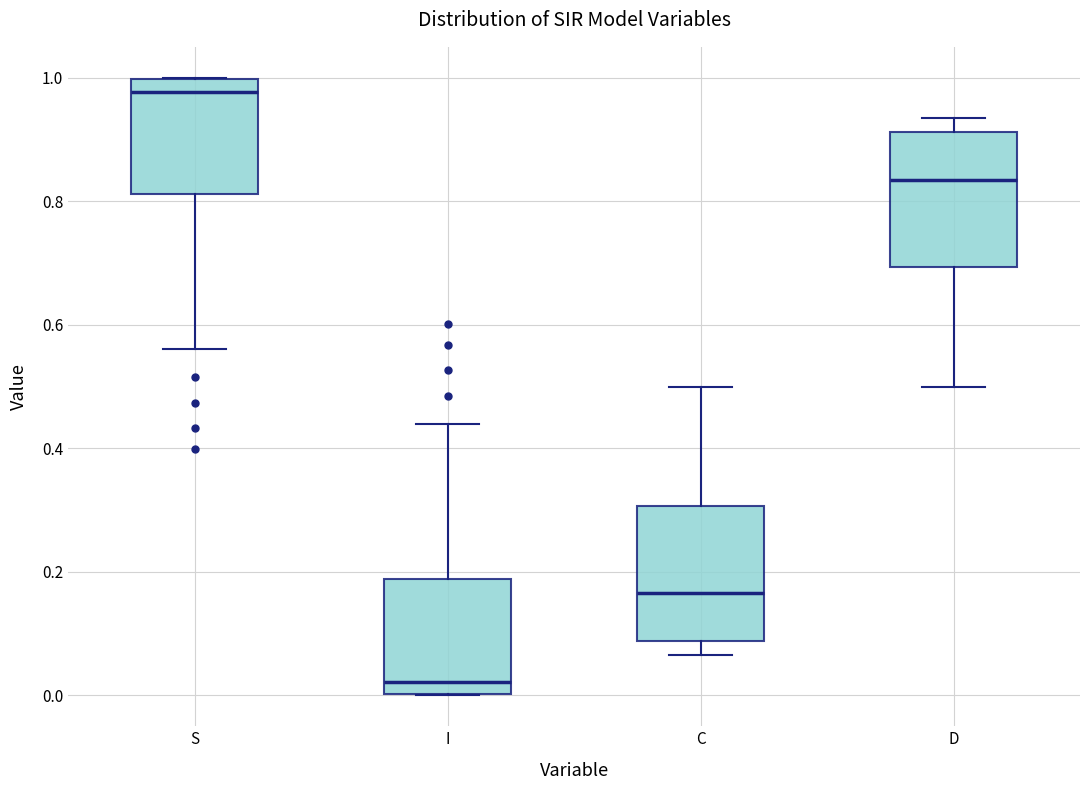

Which box's median line is the highest?

S